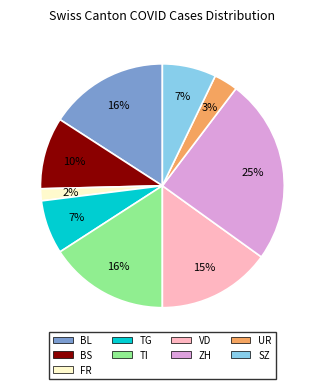

Is there any slice that represents more than half of the pie?

No